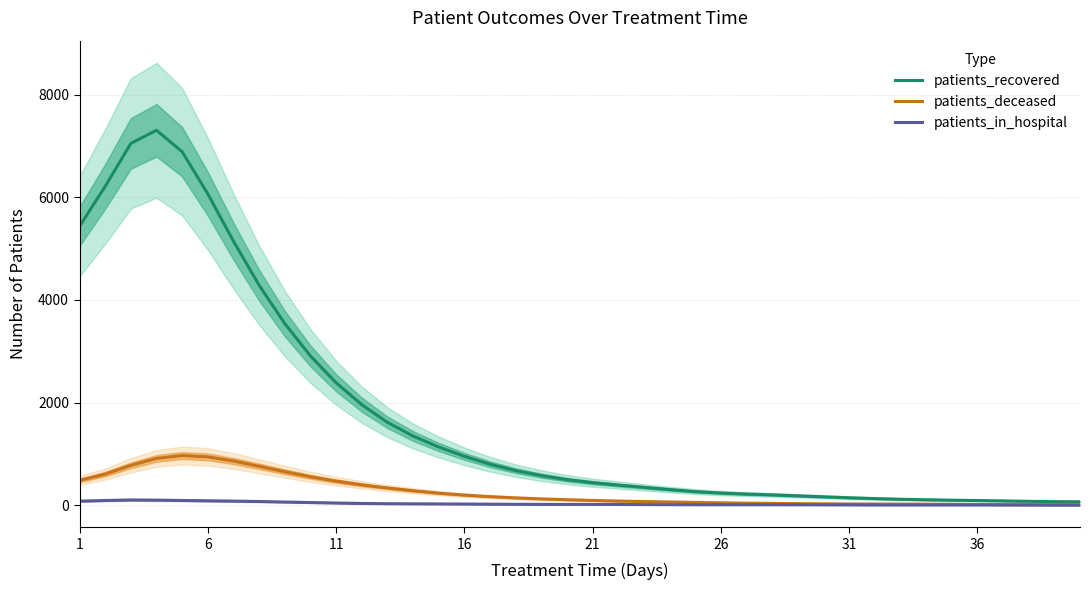

What is the maximum value shown in the chart?

7304